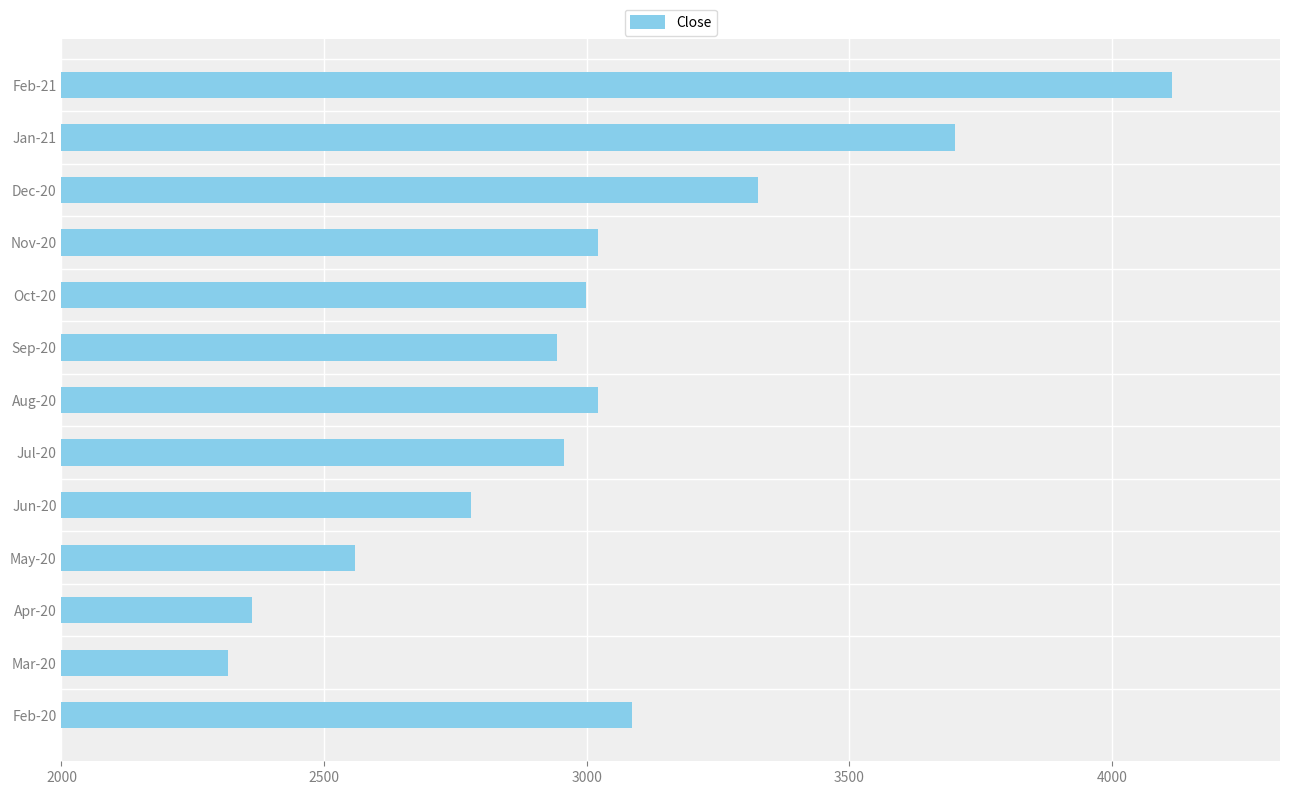

What is the maximum value shown in the chart?

4114.7